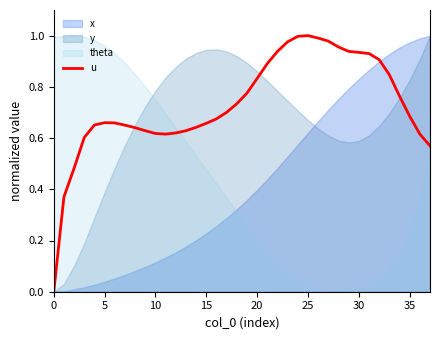

The u series shows 0.0 at 0. True or false?

True